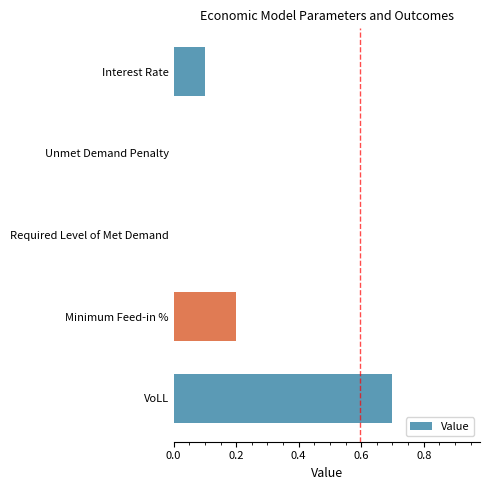

Reading top to bottom, list all the values displayed in this chart.

Interest Rate=0.1	Unmet Demand Penalty=0.0	Required Level of Met Demand=0.0	Minimum Feed-in %=0.2	VoLL=0.7